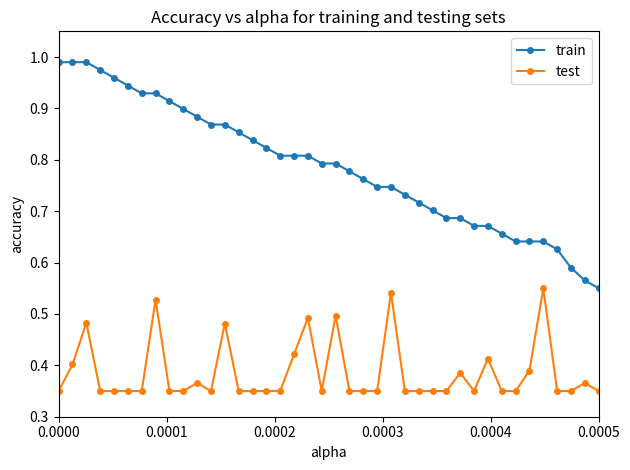

At how many categories does at least one series exceed 0?

40